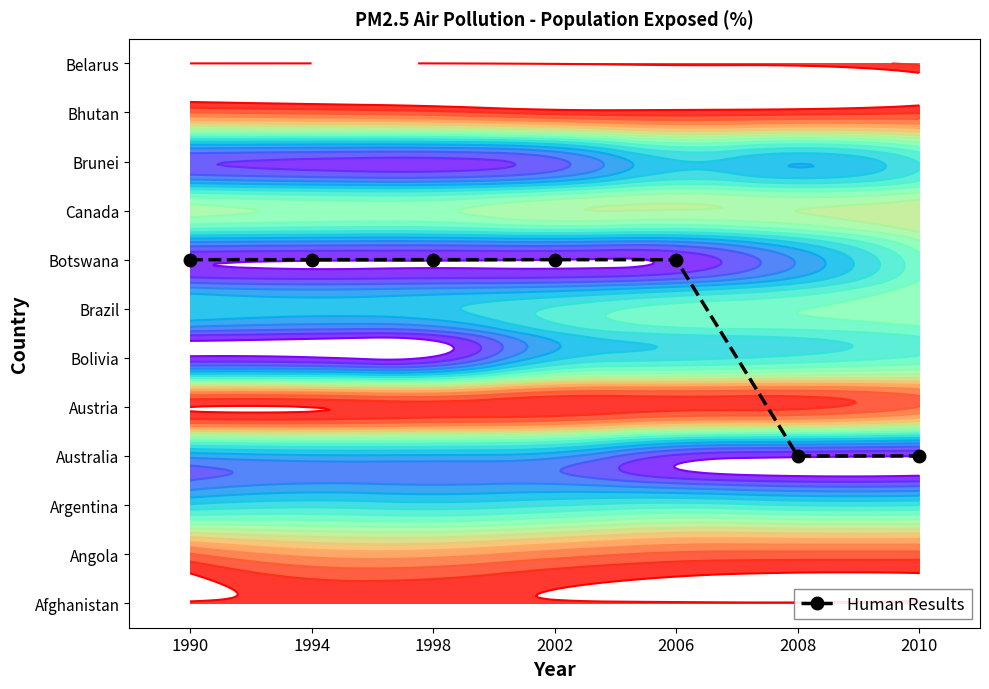

Rank the categories by value from lowest to highest.

2008, 2010, 1990, 1994, 1998, 2002, 2006